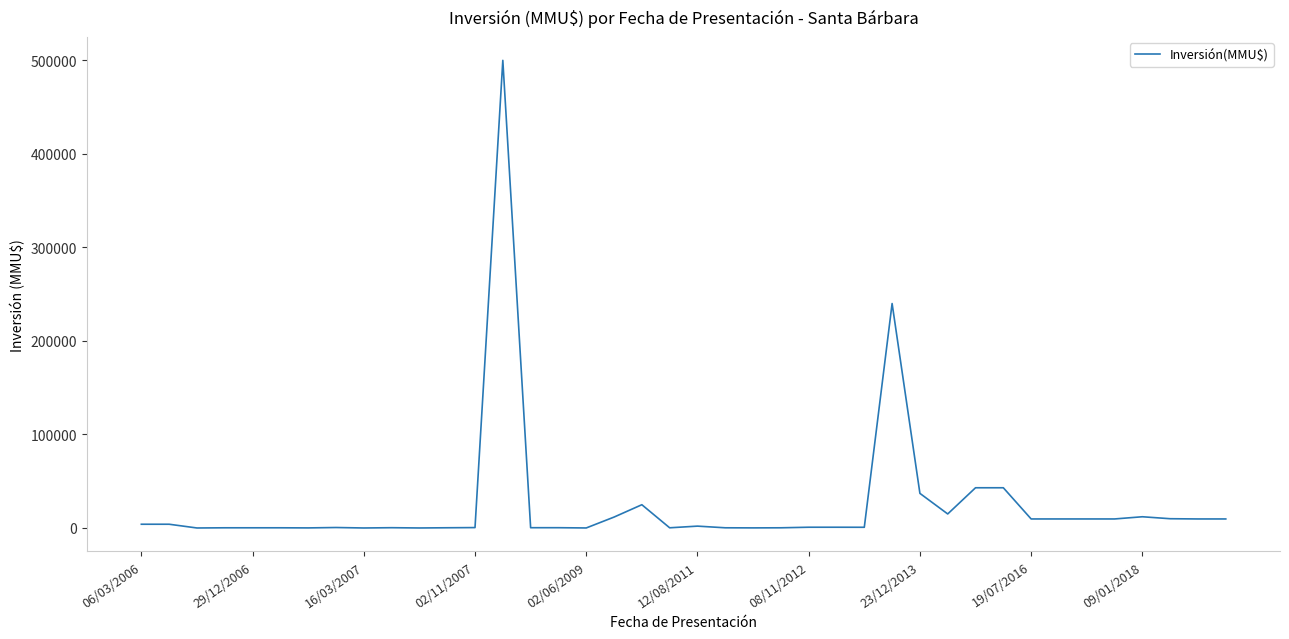

True or false: the data has more than 2 interior local peaks.

True